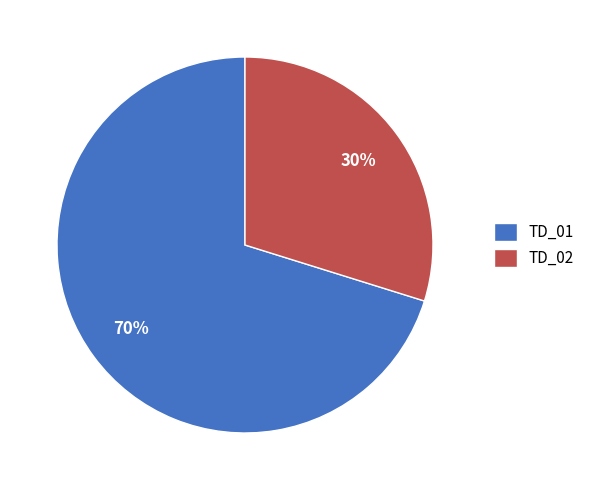

Does TD_02 represent more than half of the total?

No